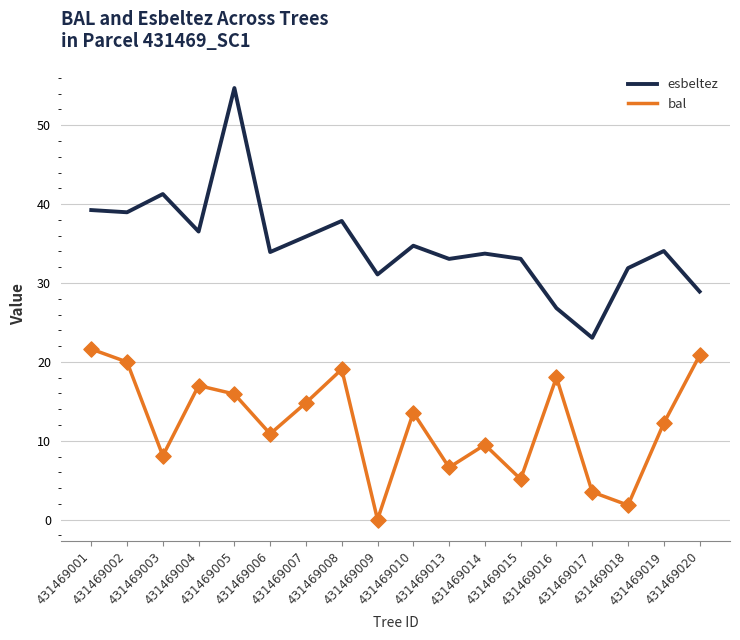

Which series has the largest total across all categories?

esbeltez